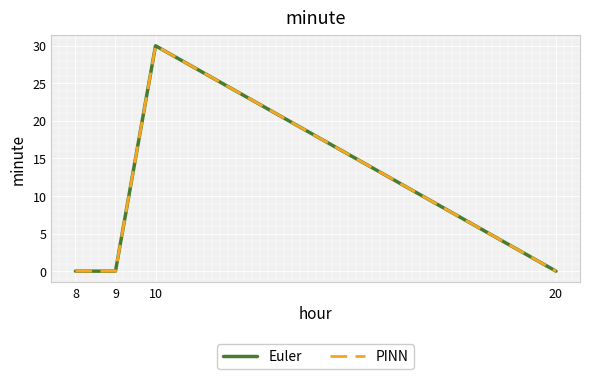

Where is the first local maximum for Euler?

10